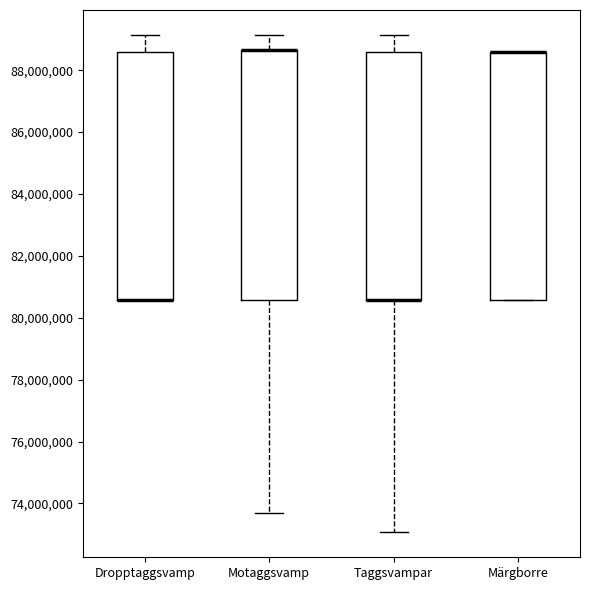

Where is the lower edge of the box for Motaggsvamp on the y-axis? The values are not printed on the chart, so give them approximately, as read against the axis.

80600000